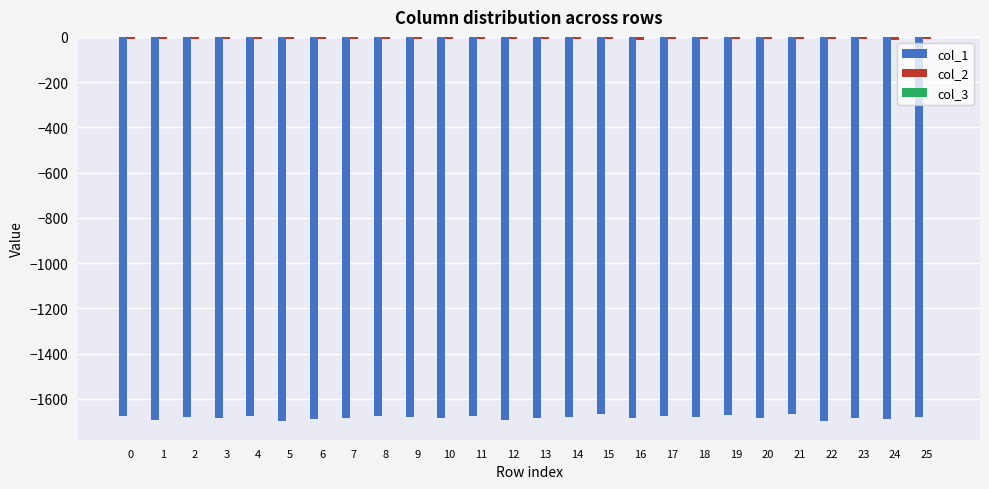

Rank the series by their maximum value, from highest to lowest.

col_3, col_2, col_1